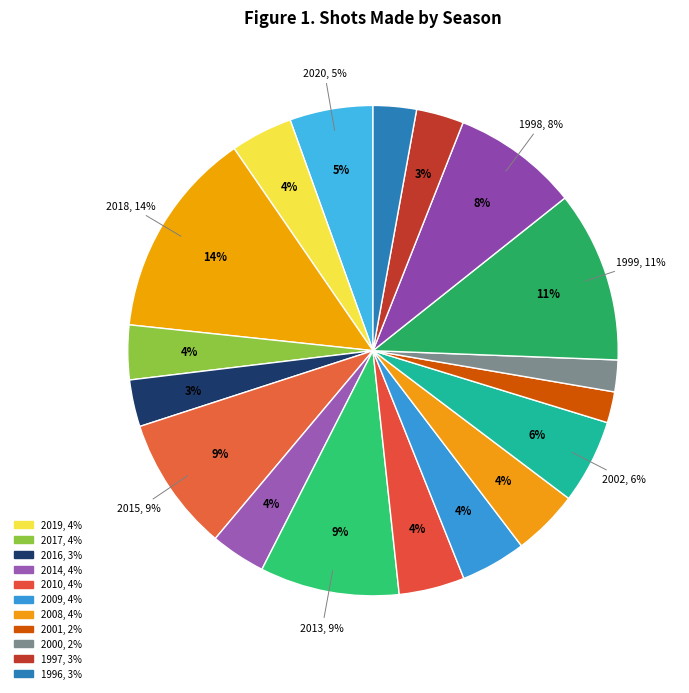

Combined, what portion of the pie is 2008 and 2017?

7.9%